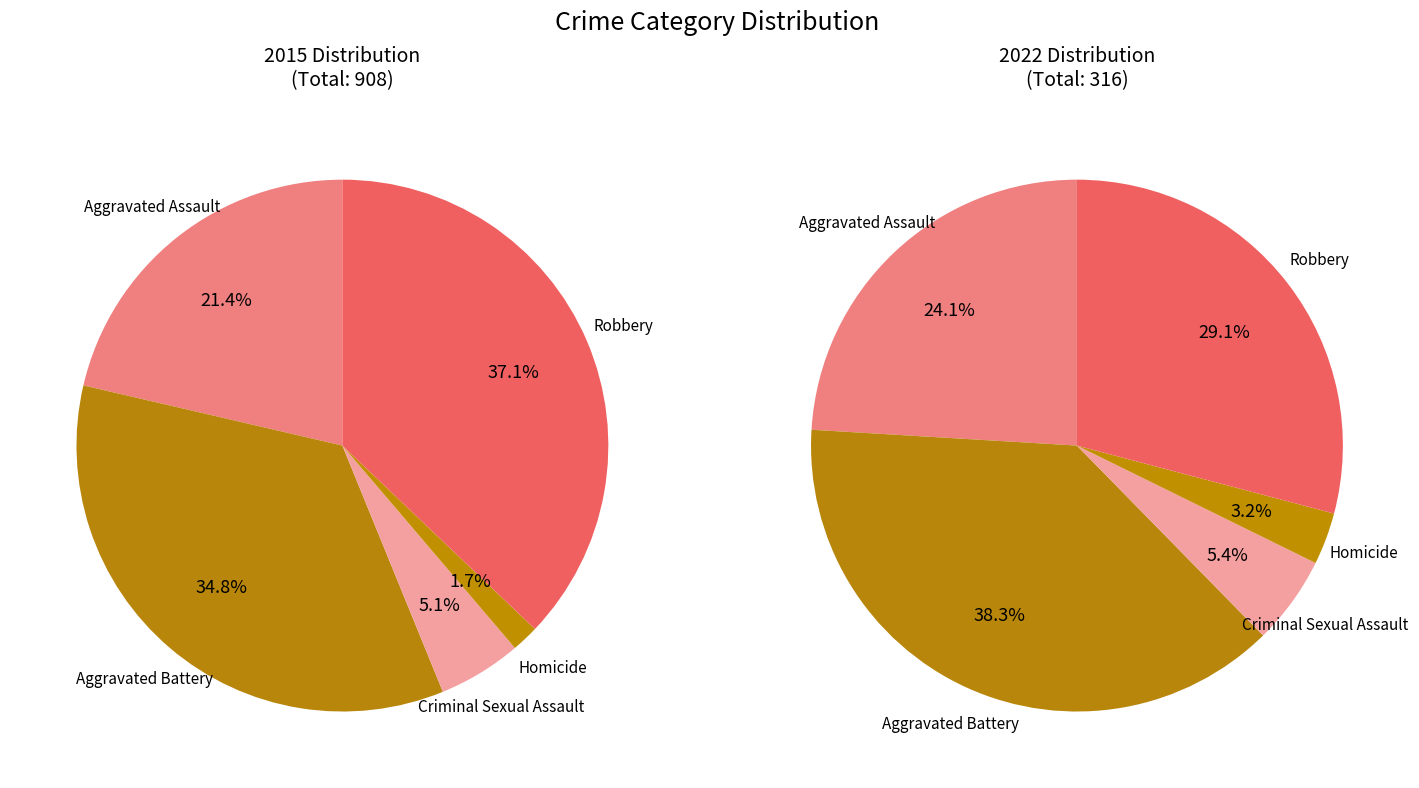

Which slice is the largest?

Robbery